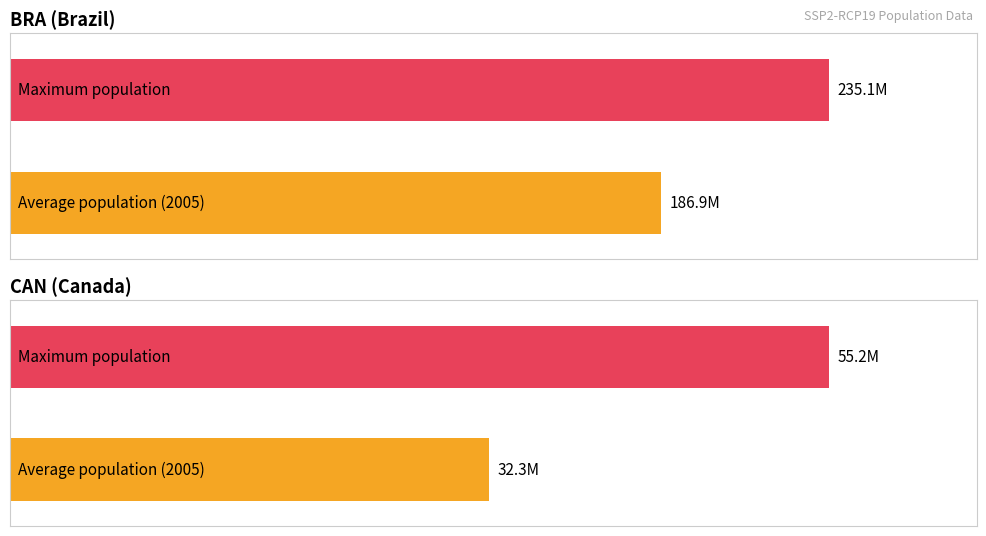

Is it true that BRA equals 134.3 at 2080?

False